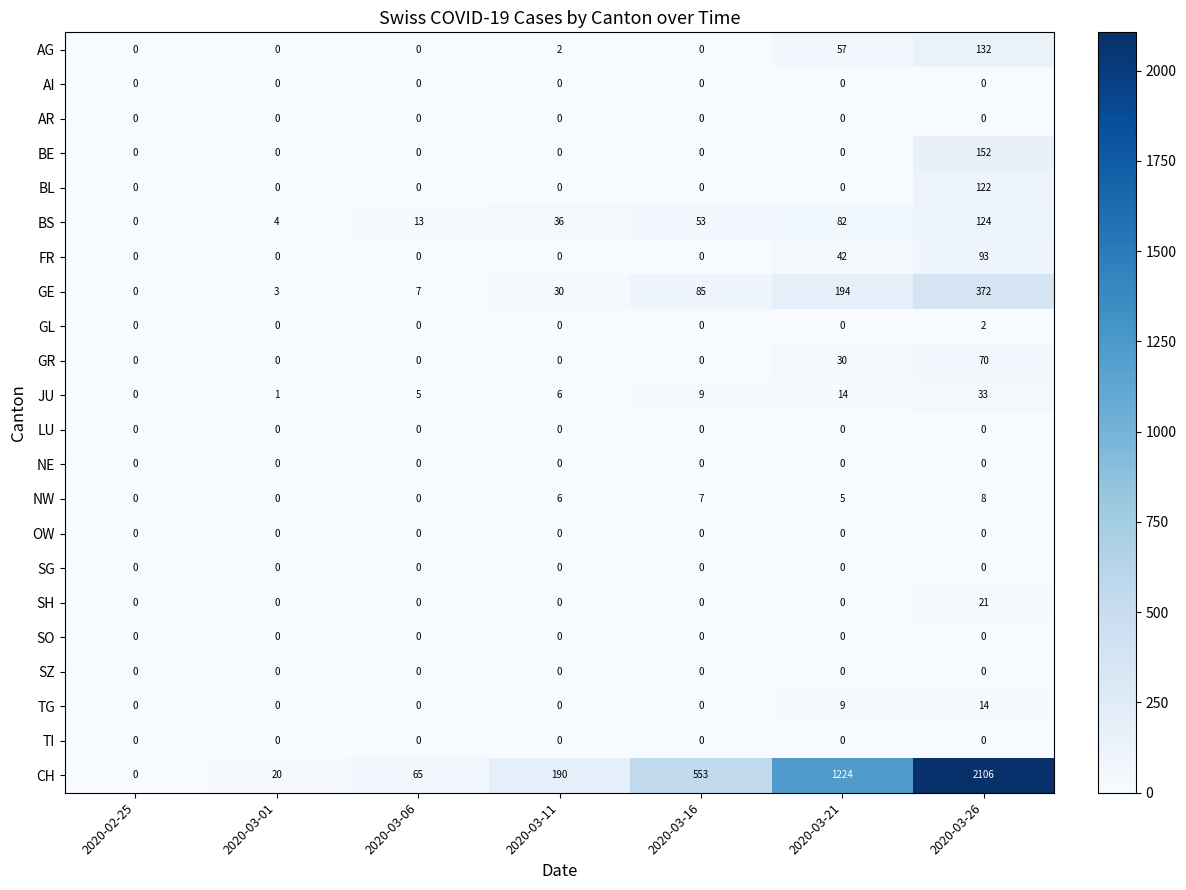

How many positive values does the BS series have?

6